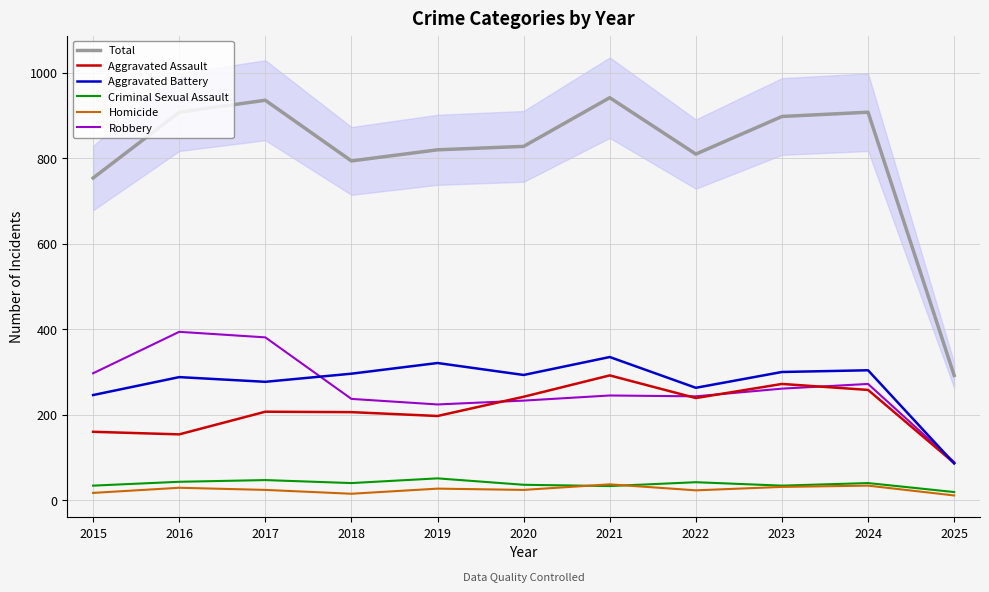

List the series in order of their peak value, lowest first.

Homicide, Criminal Sexual Assault, Aggravated Assault, Aggravated Battery, Robbery, Total